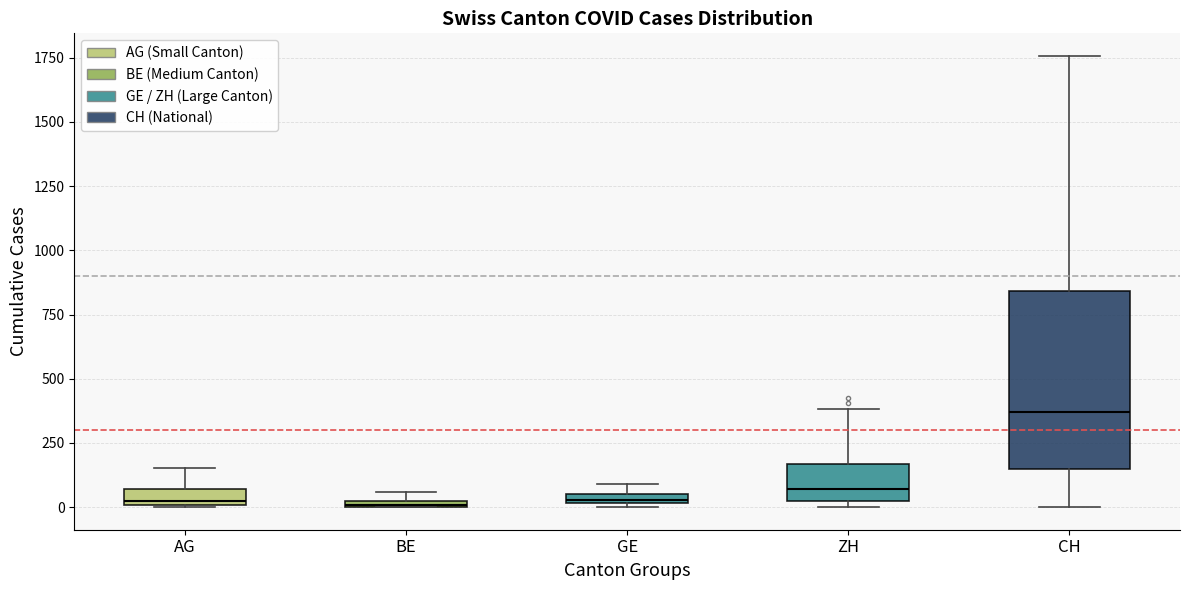

Which box is the tallest, from its lower edge to its upper edge?

CH